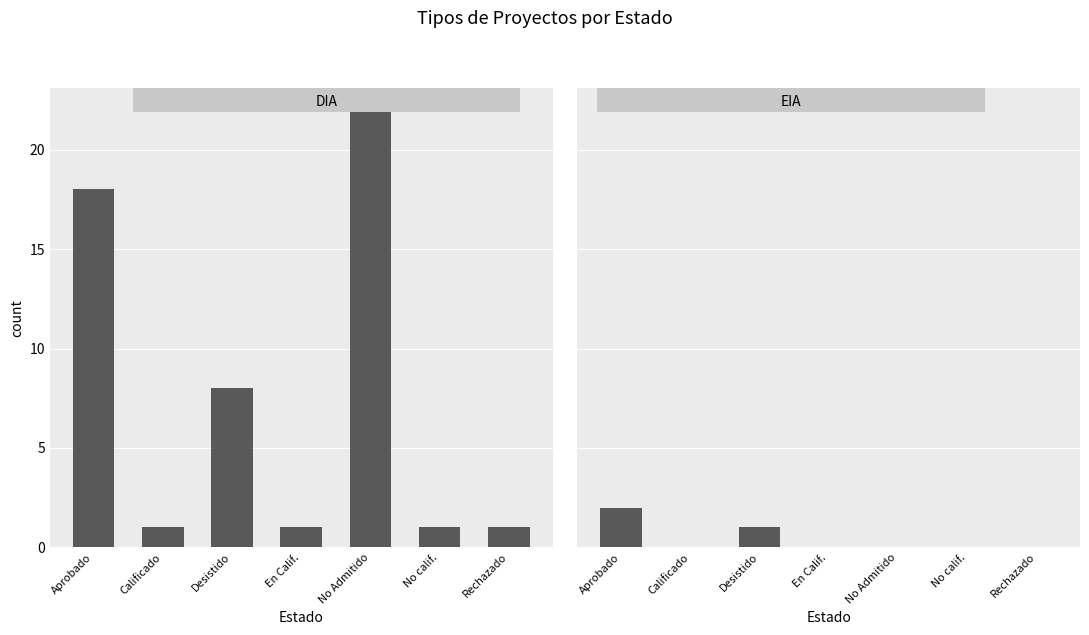

Reading right to left, what are all the values shown in this chart?

DIA: 1	1	22	1	8	1	18
EIA: 0	0	0	0	1	0	2